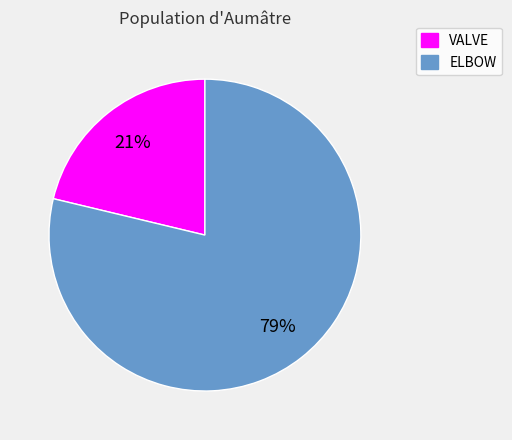

To the nearest percent, what portion does VALVE represent?

21%